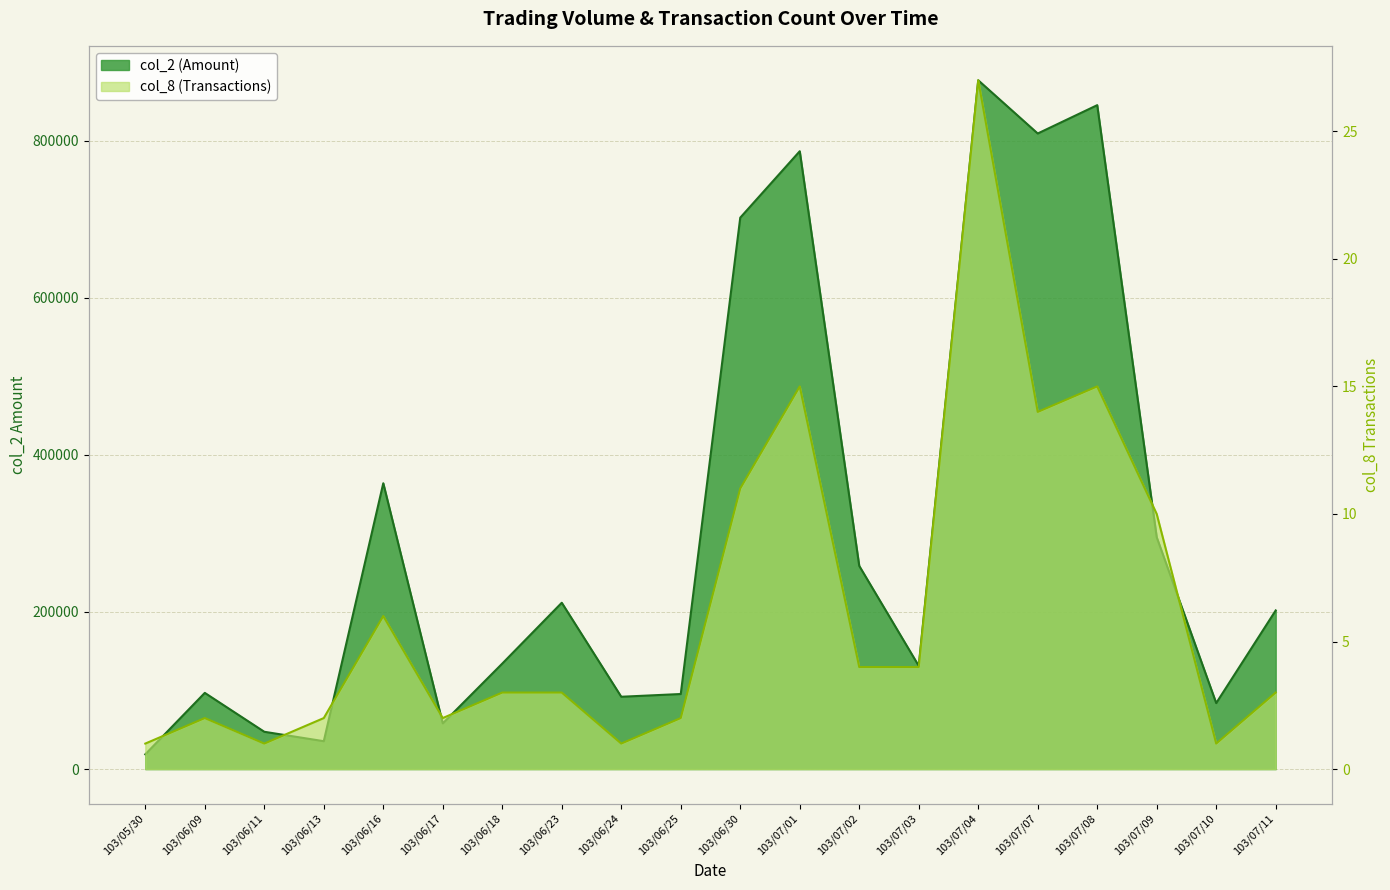

The col_2 (Amount) series shows 176841 at 103/07/03. True or false?

False